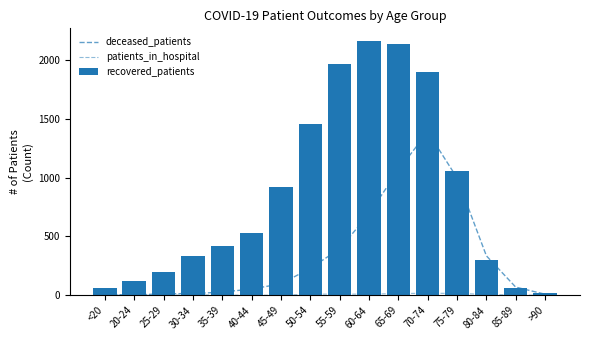

Are the bars horizontal?

No